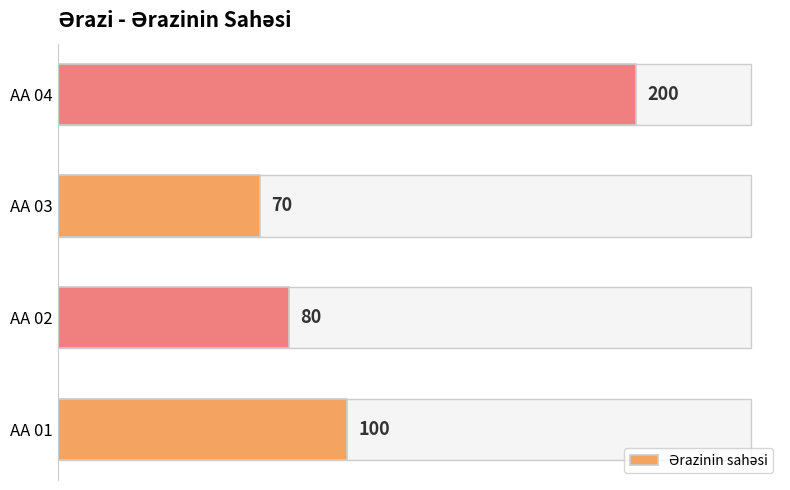

What is the maximum value shown in the chart?

200